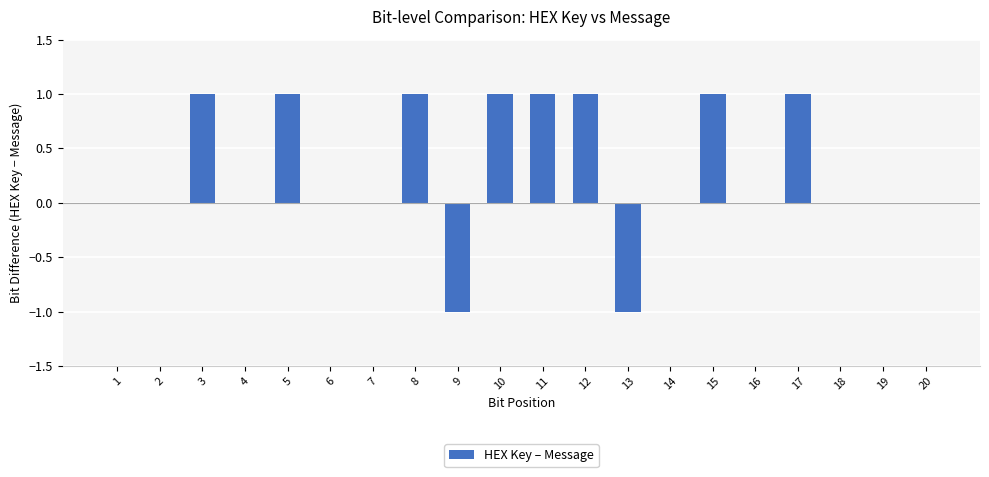

Which has a higher value, 9 or 18?

18